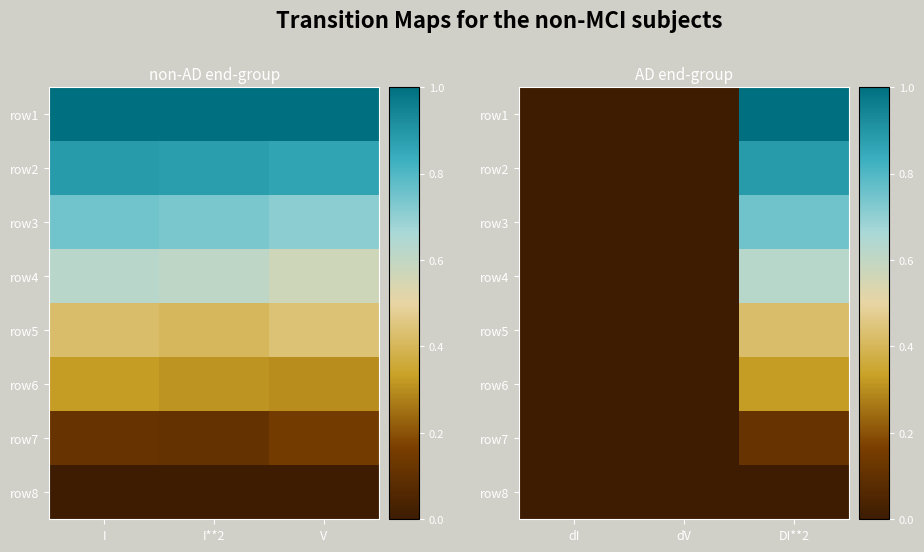

Rank the series at dV from highest to lowest value.

row1, row2, row3, row4, row5, row6, row7, row8